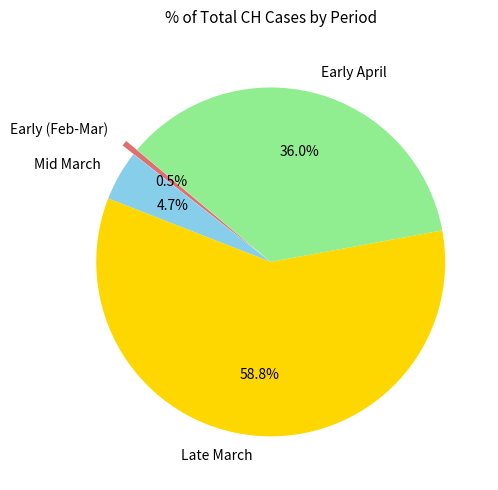

Which category accounts for the majority?

Late March